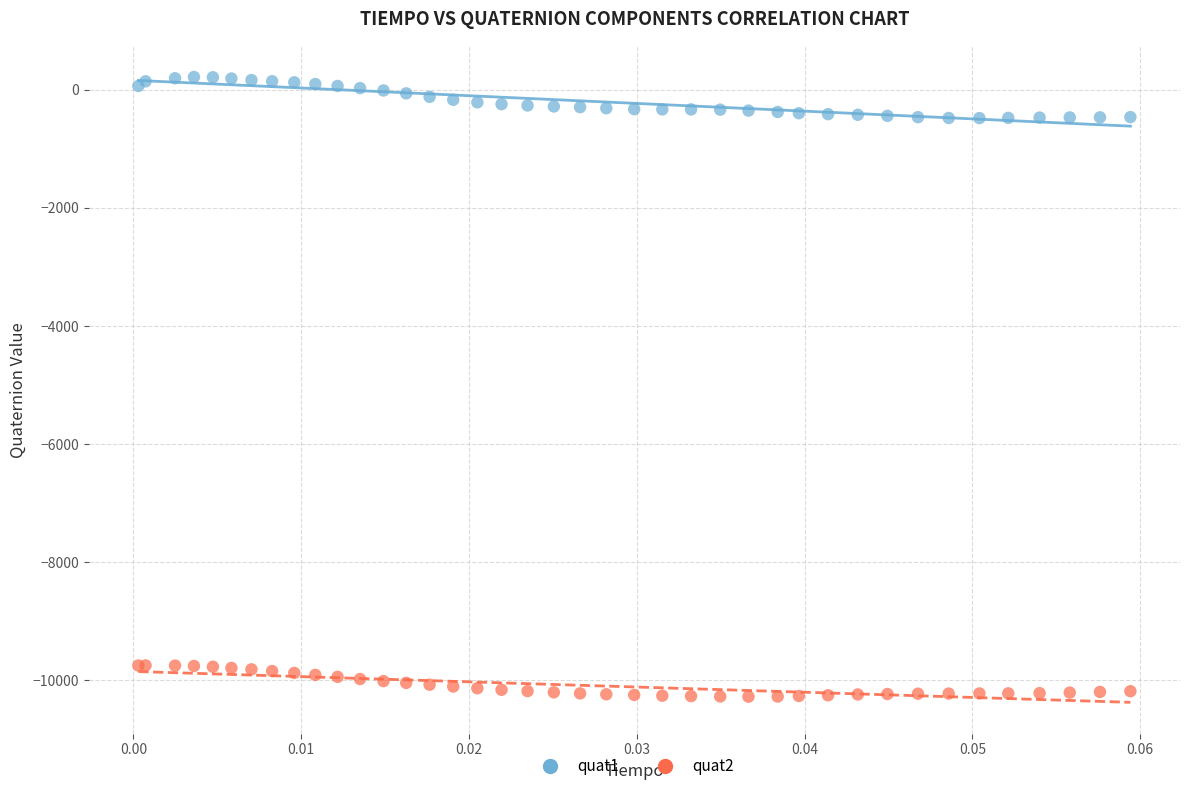

Which series contains the highest Y value?

quat1